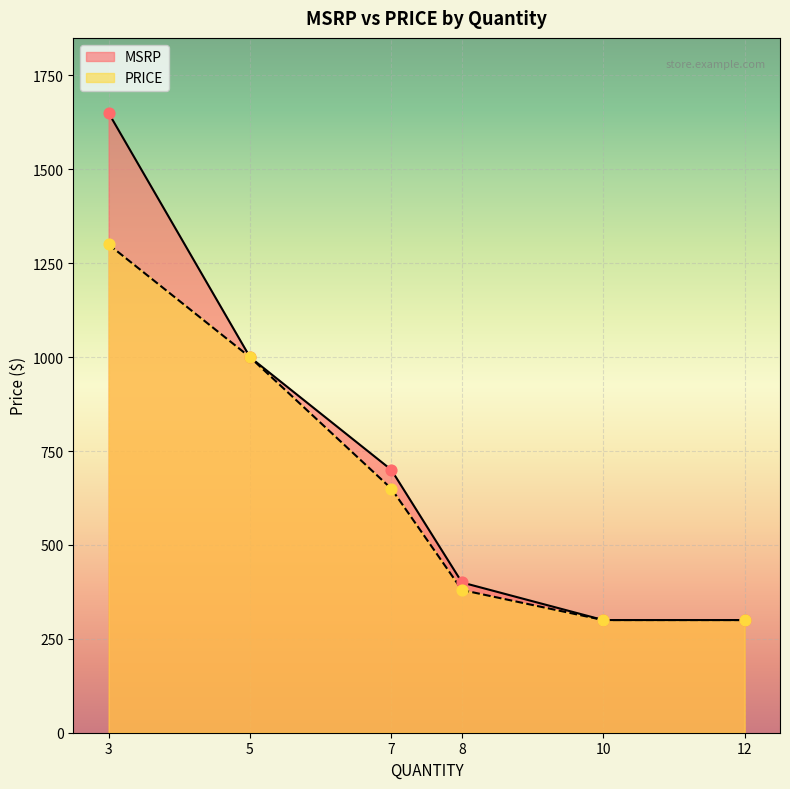

Which series reaches the minimum Y coordinate?

MSRP